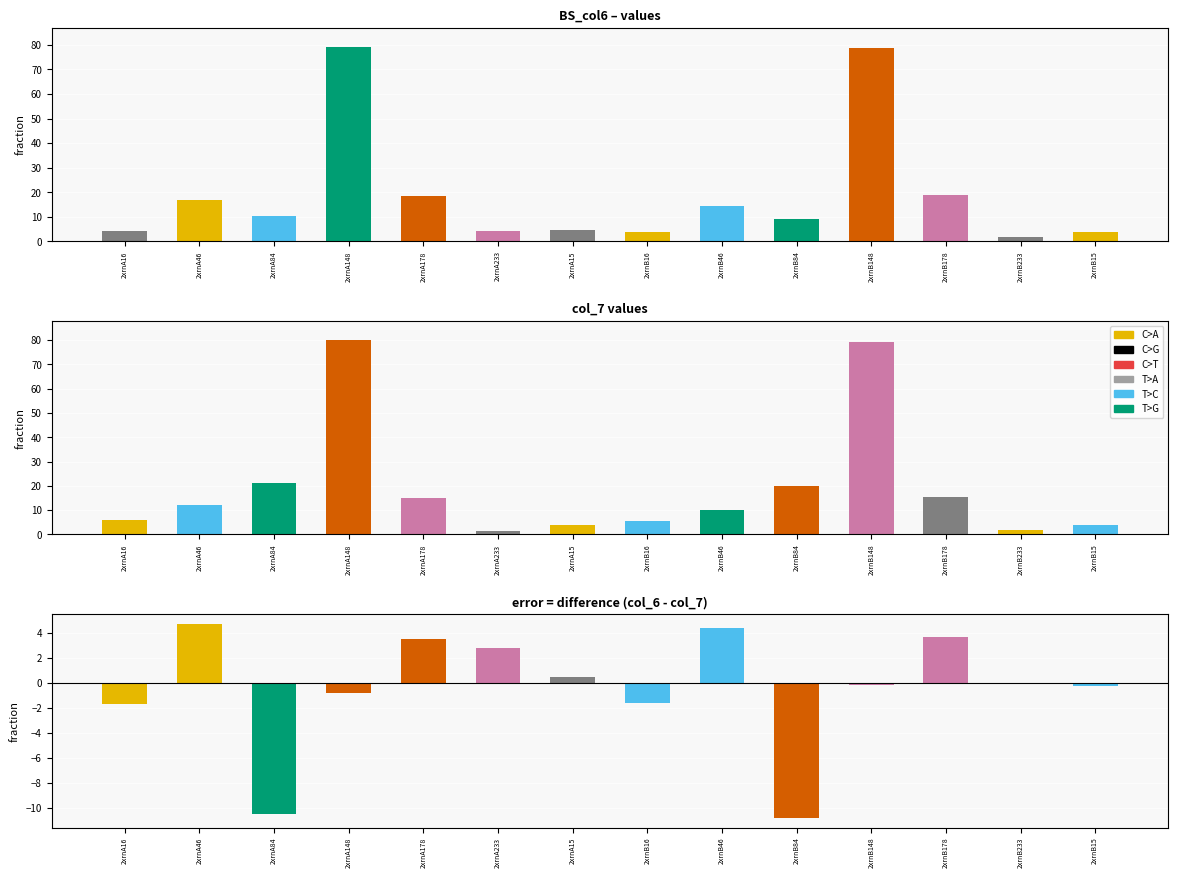

Which series has the widest spread of values?

col_7